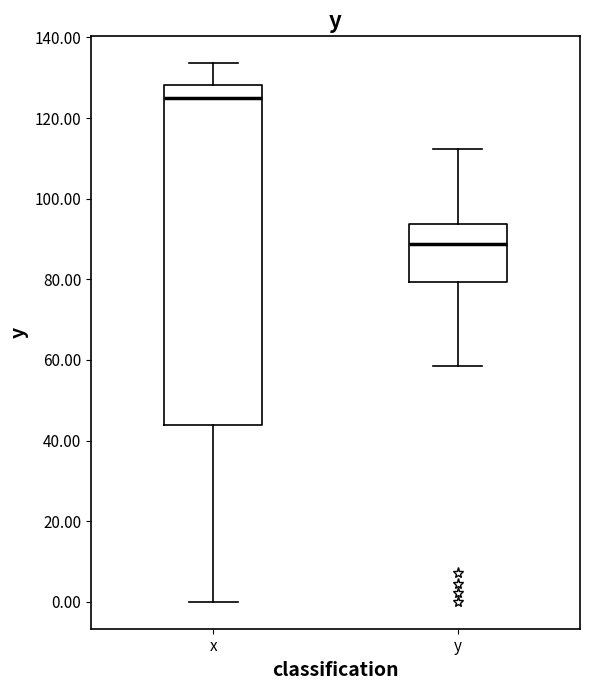

Which box has the highest median line?

x